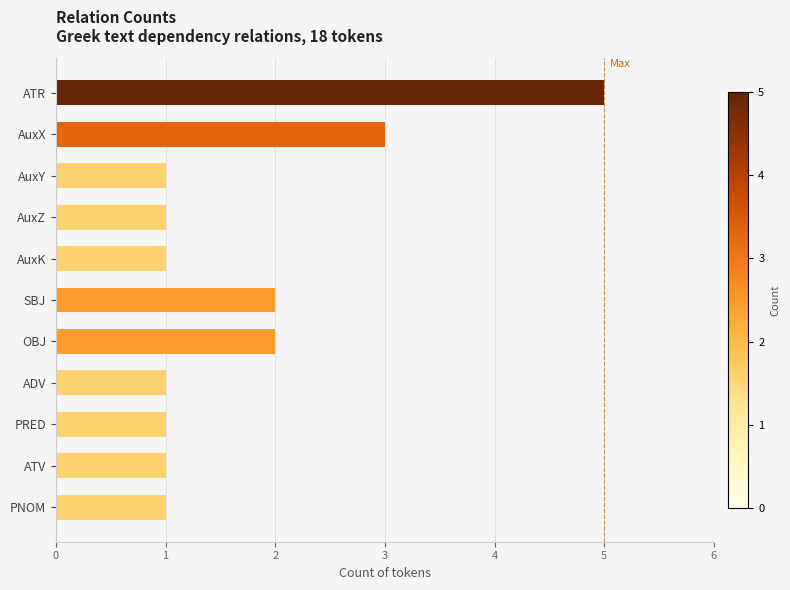

Which has a higher value, SBJ or AuxX?

AuxX